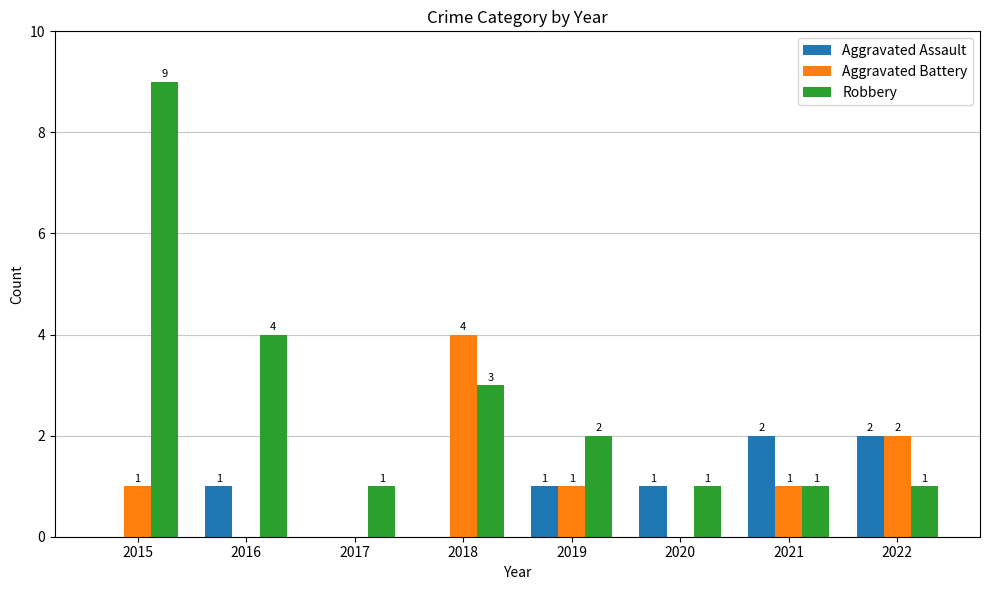

How many Robbery values are between 1 and 4?

7